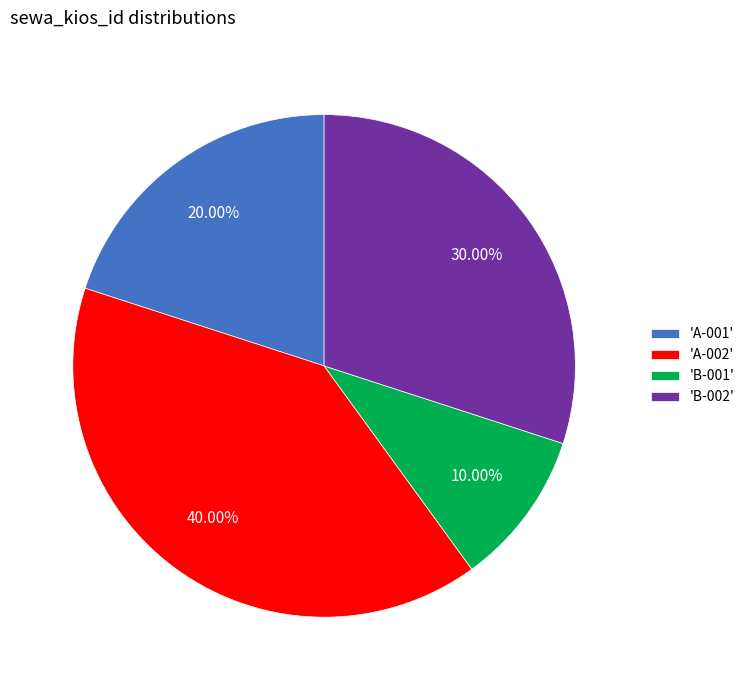

Is there any slice that represents more than half of the pie?

No